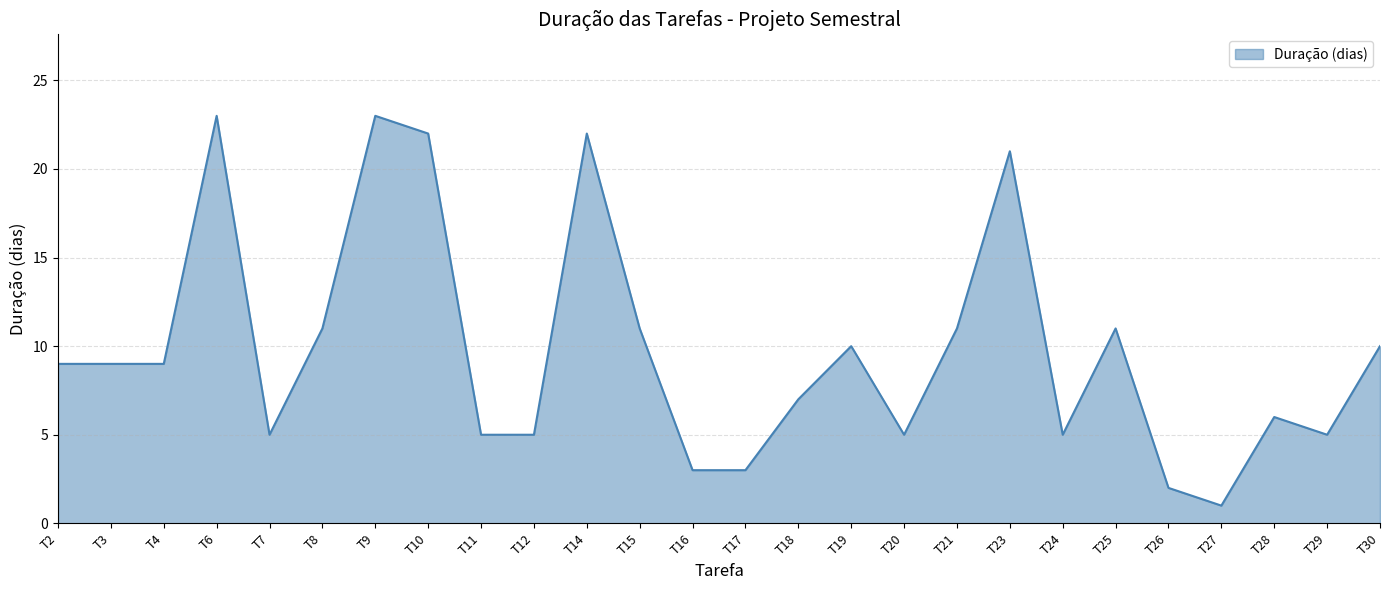

True or false: the data shows 9 at T3.

True